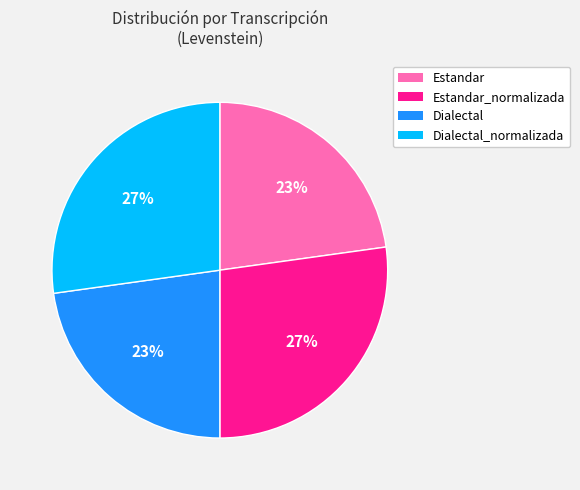

To the nearest percent, what is the difference between the largest and smallest slice percentages?

4%